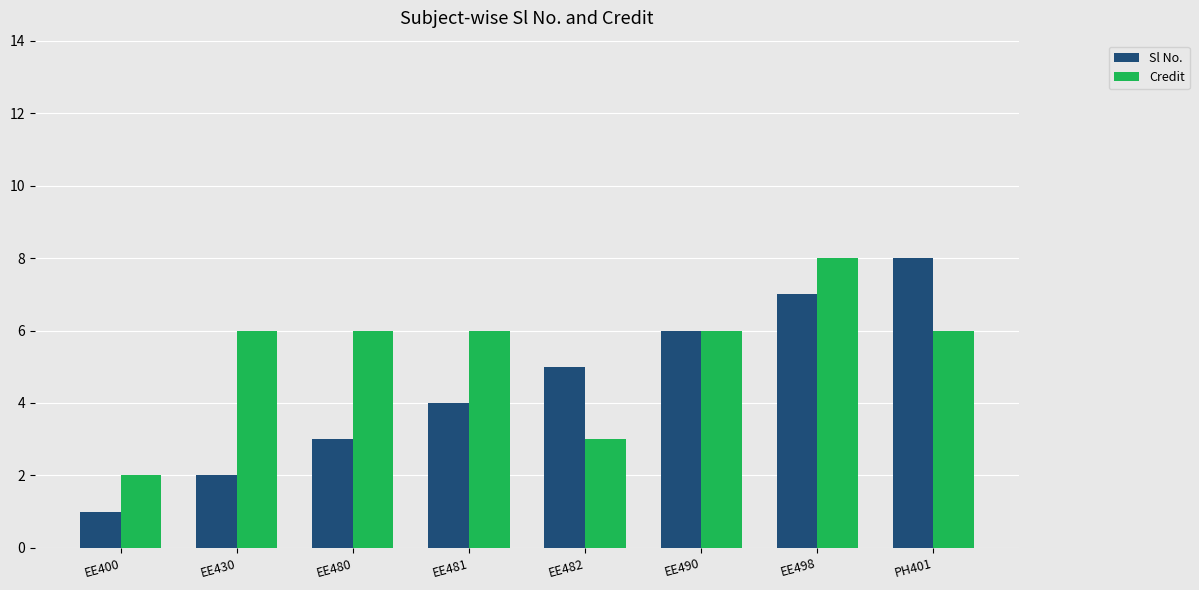

How many data points in Sl No. are less than 5?

4